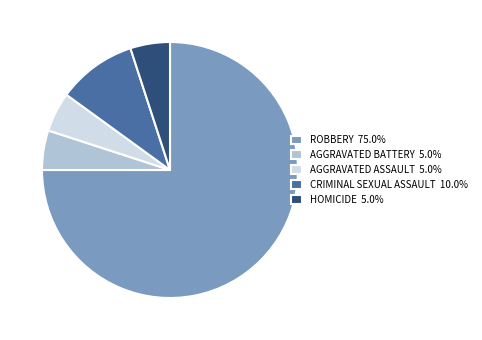

Is the sum of HOMICIDE 5.0% and ROBBERY 75.0% greater than half?

Yes